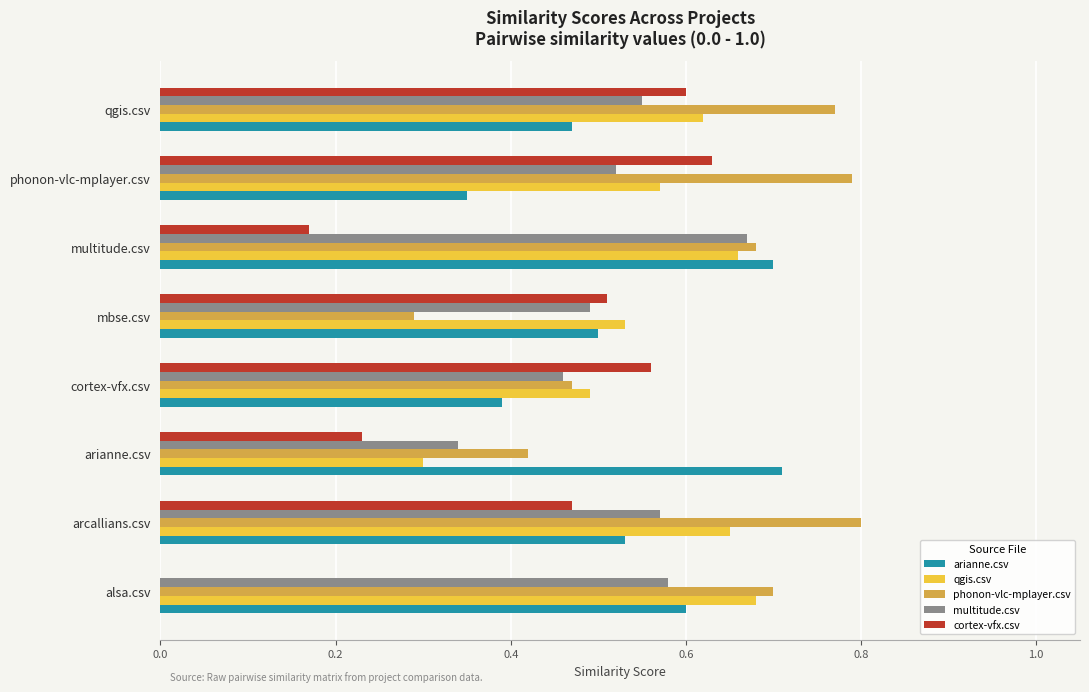

What is the sum of all phonon-vlc-mplayer.csv values?

4.9